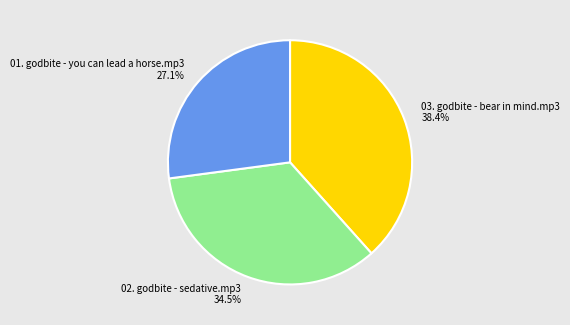

The 02. godbite - sedative.mp3 slice represents 22% of the pie. True or false?

False